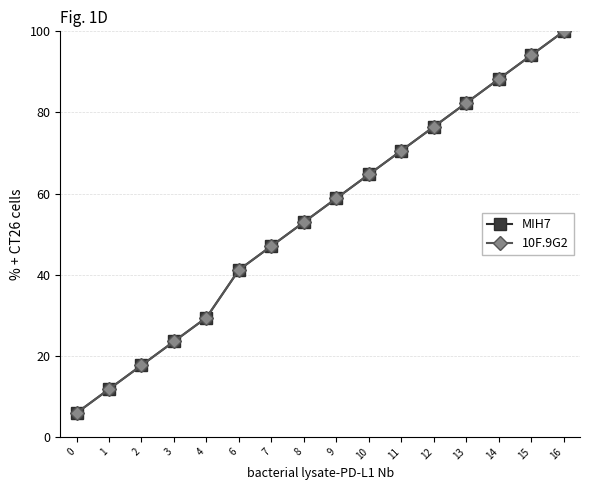

Reading left to right, transcribe all the data shown in this chart.

MIH7: 5.9	11.8	17.6	23.5	29.4	41.2	47.1	52.9	58.8	64.7	70.6	76.5	82.4	88.2	94.1	100.0
10F.9G2: 5.9	11.8	17.6	23.5	29.4	41.2	47.1	52.9	58.8	64.7	70.6	76.5	82.4	88.2	94.1	100.0